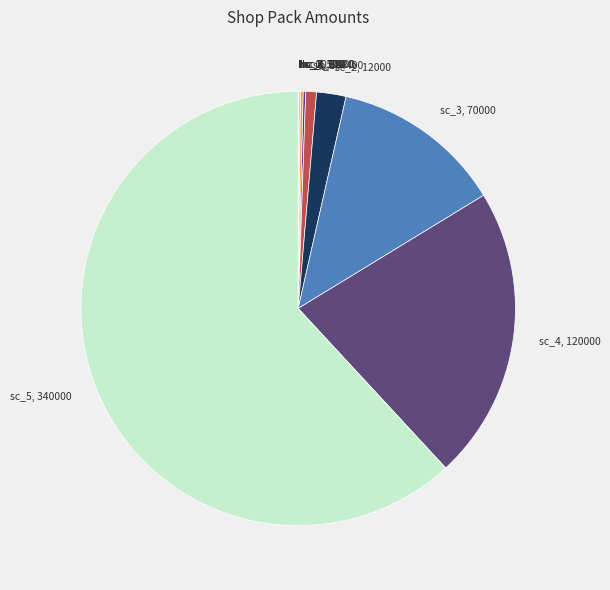

The sc_4, 120000 slice represents 32% of the pie. True or false?

False